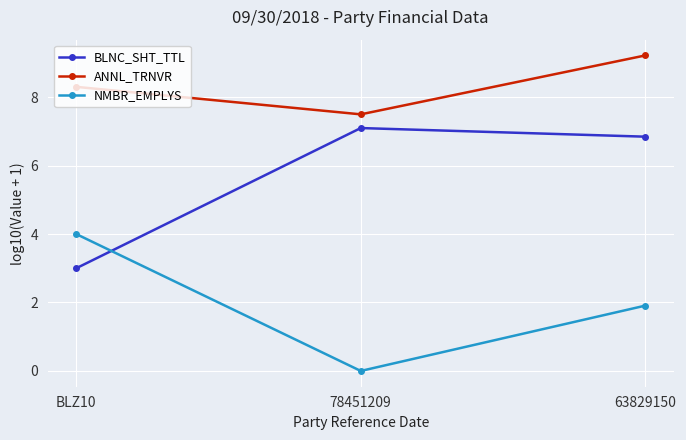

Is this an area chart (filled region under the line)?

No